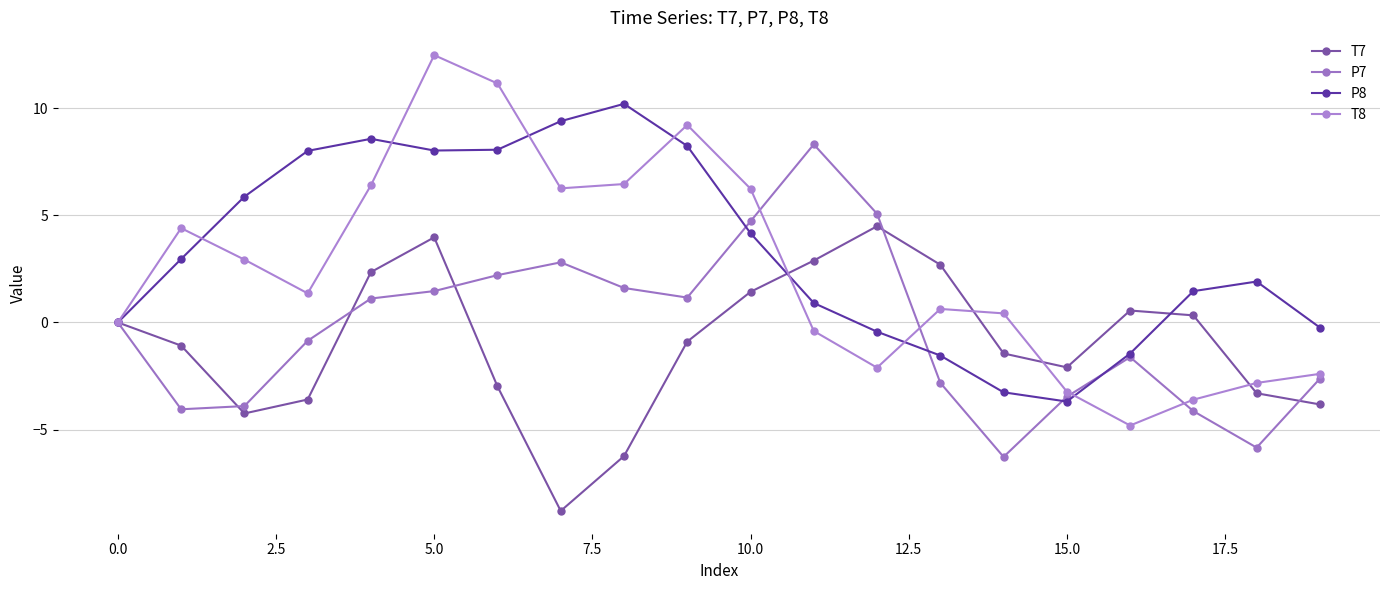

How many values in the T8 series exceed 1?

10